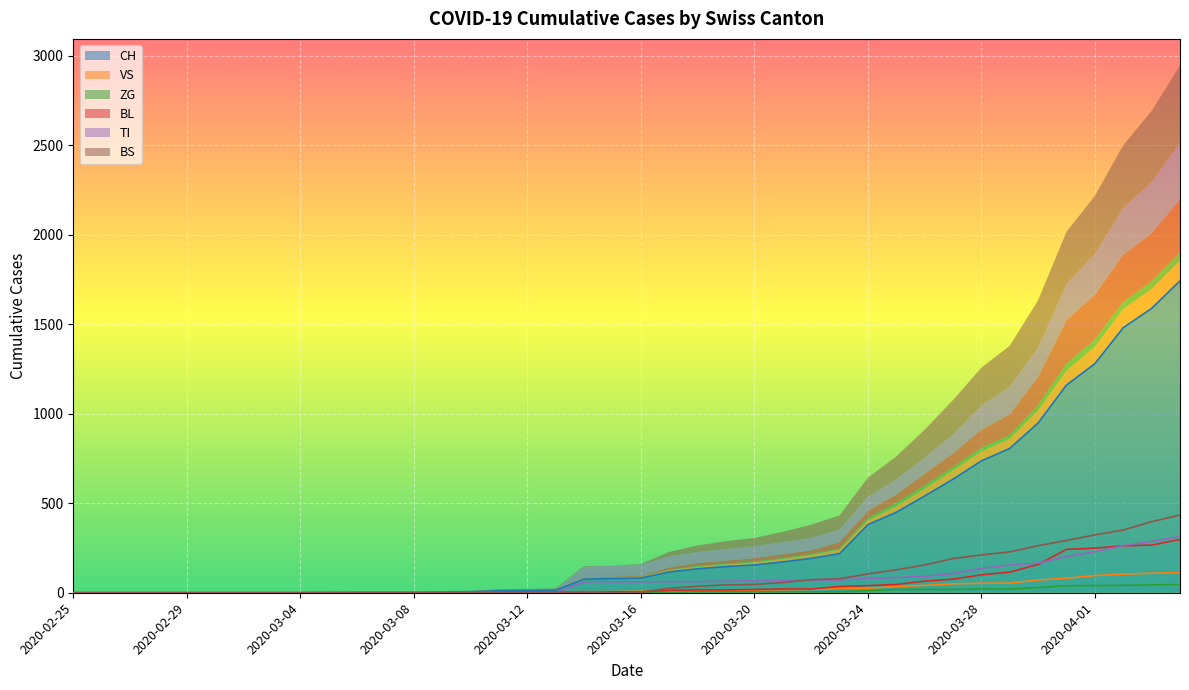

Is the value of BL at 2020-03-01 greater than the value of TI at 2020-02-27?

No